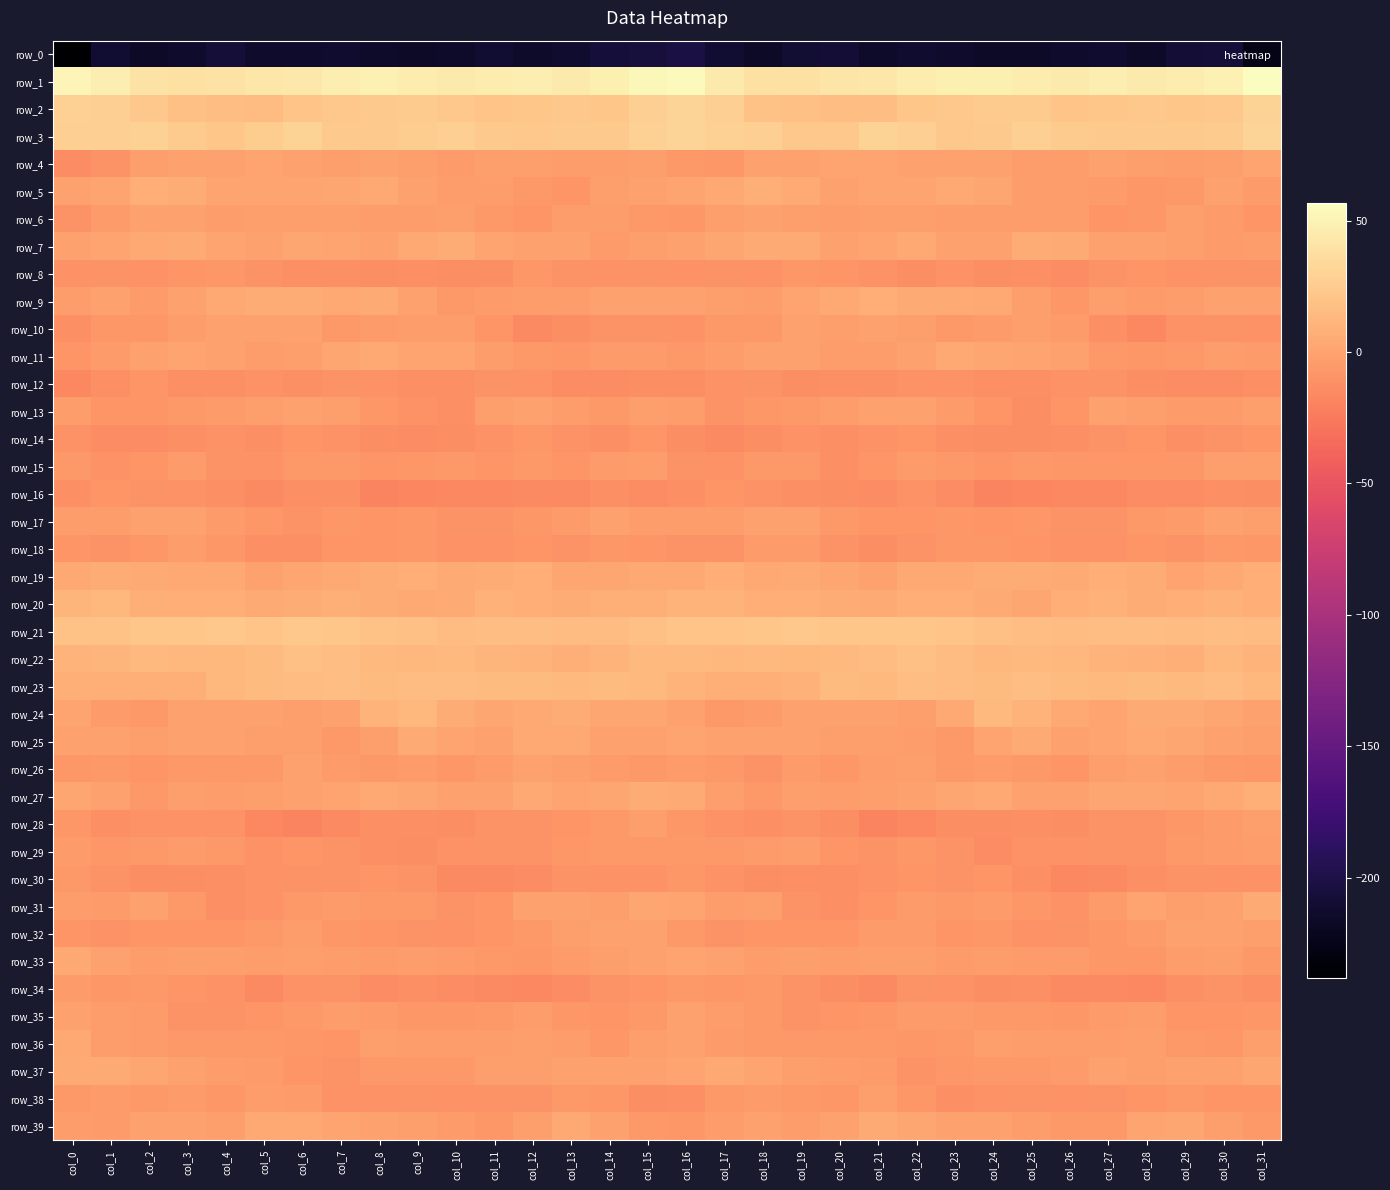

How many series are shown in this chart?

40